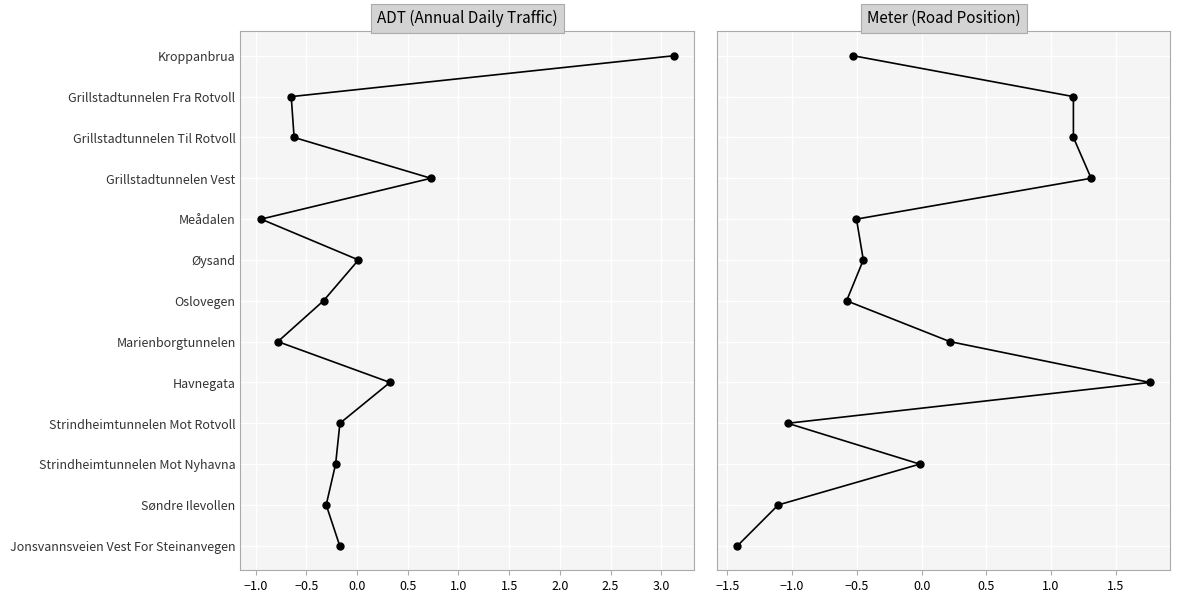

True or false: ADT (Annual Daily Traffic) has more than 0 interior local peaks.

False